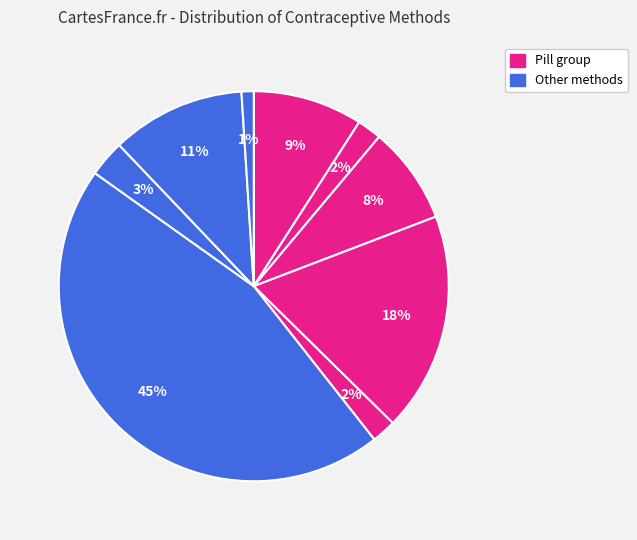

Count the number of slices in the pie.

9